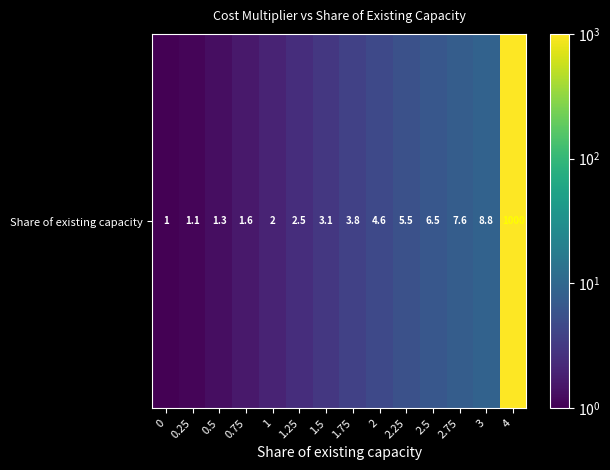

List the labels in order of value, largest first.

4, 3, 2.75, 2.5, 2.25, 2, 1.75, 1.5, 1.25, 1, 0.75, 0.5, 0.25, 0